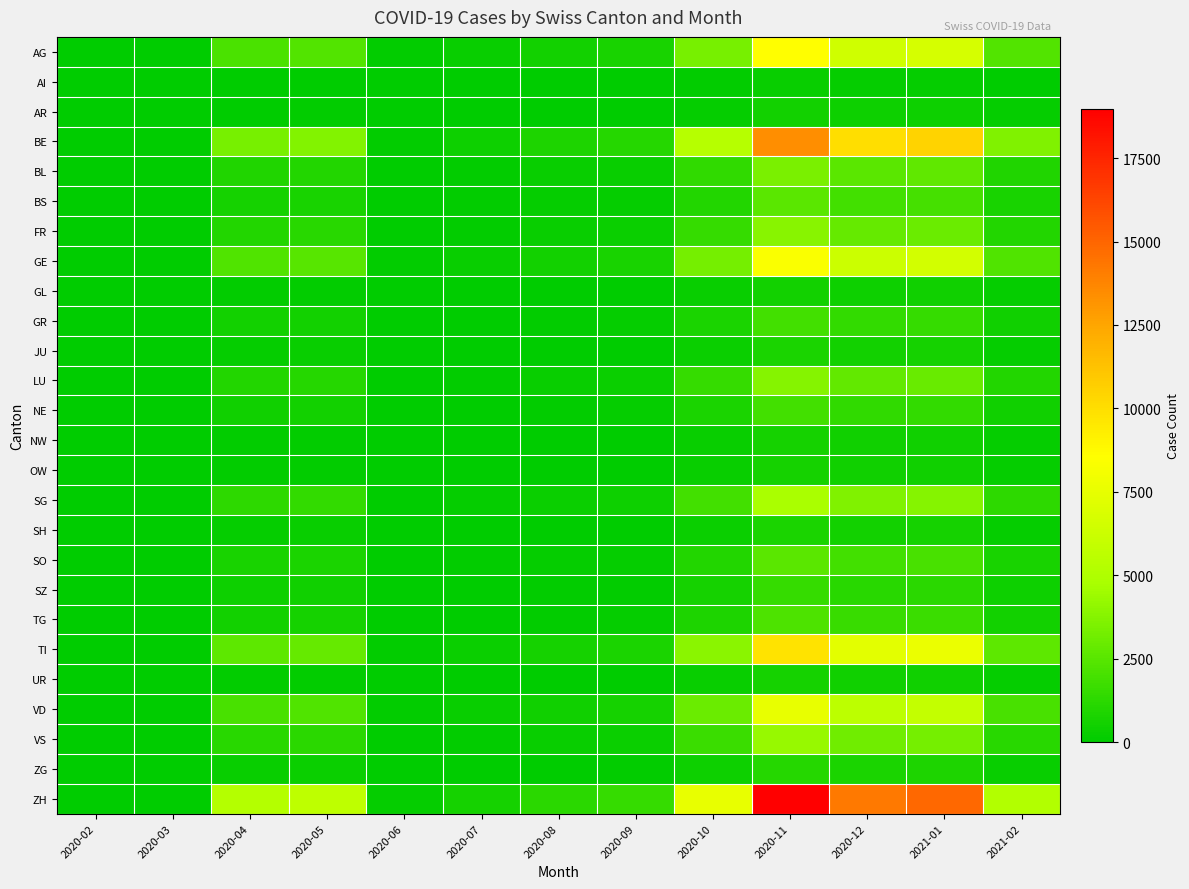

Which category has the highest value across all series?

2020-11